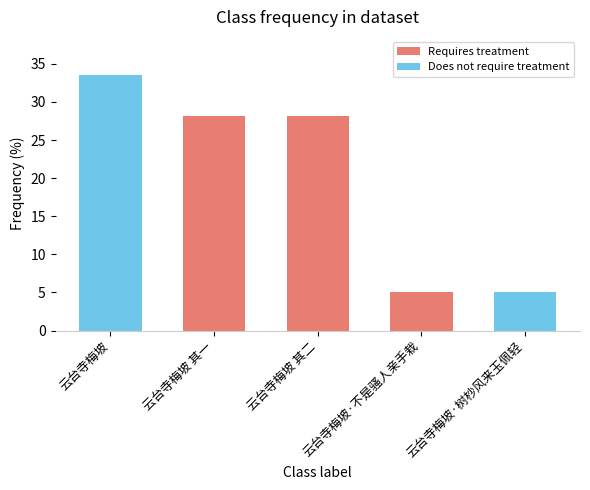

Is it true that the value at 云台寺梅坡·树杪风来玉佩轻 is 5.1?

True